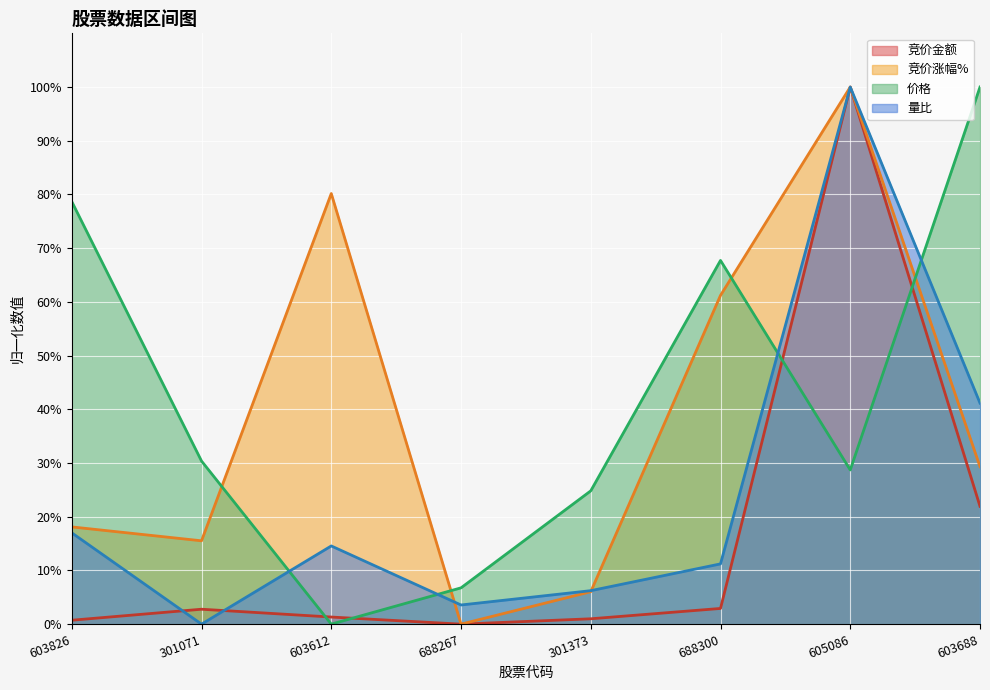

True or false: 竞价涨幅% and 量比 cross at least once.

True